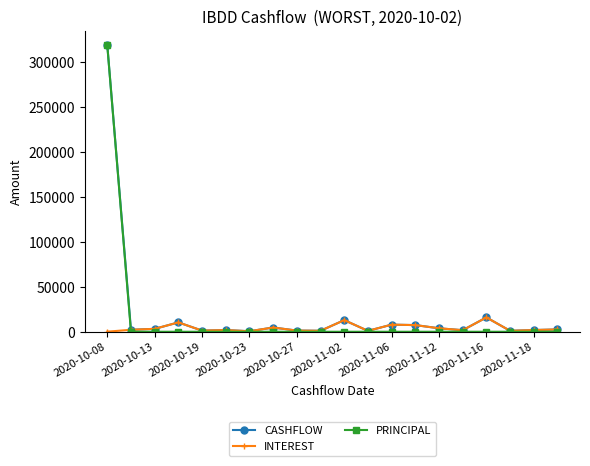

True or false: INTEREST has more than 0 points higher than both neighbors.

True